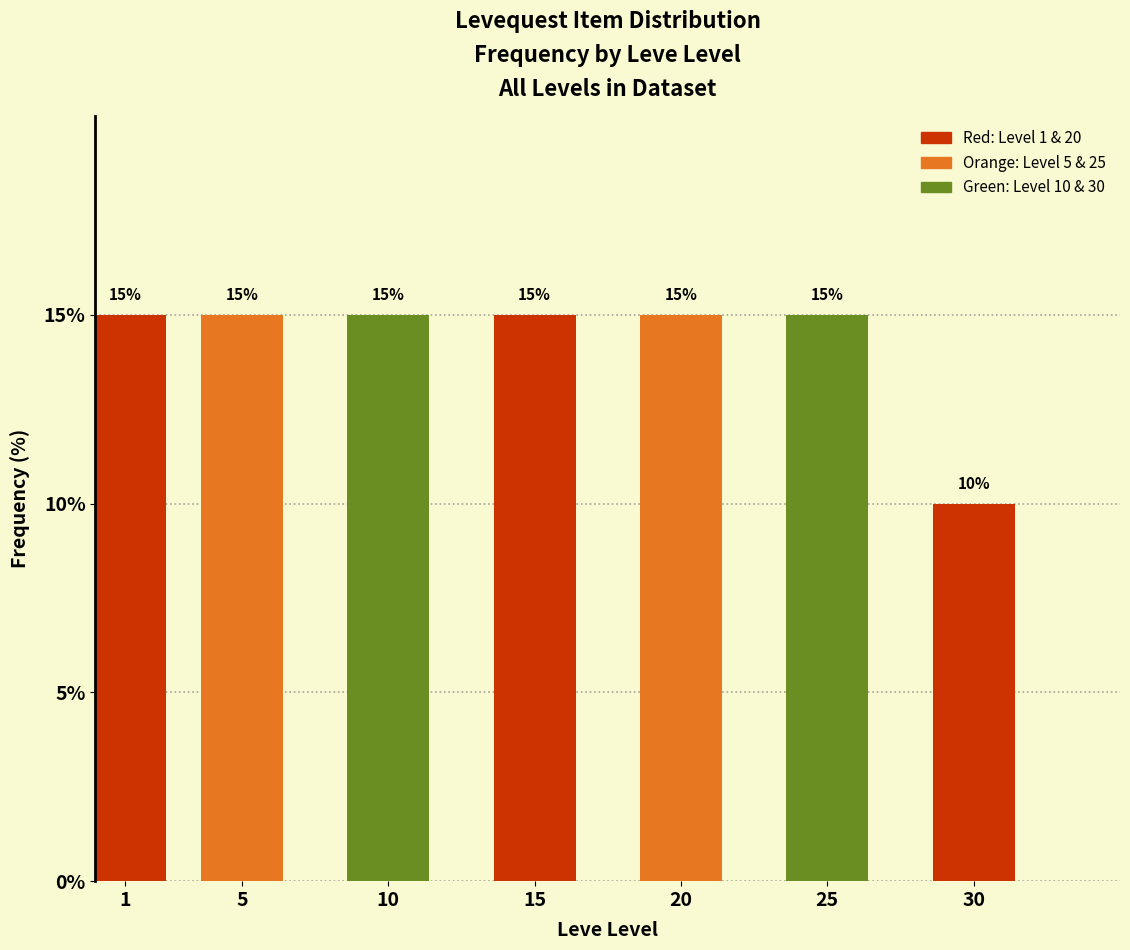

Reading left to right, extract all data points from this chart.

1=15	5=15	10=15	15=15	20=15	25=15	30=10